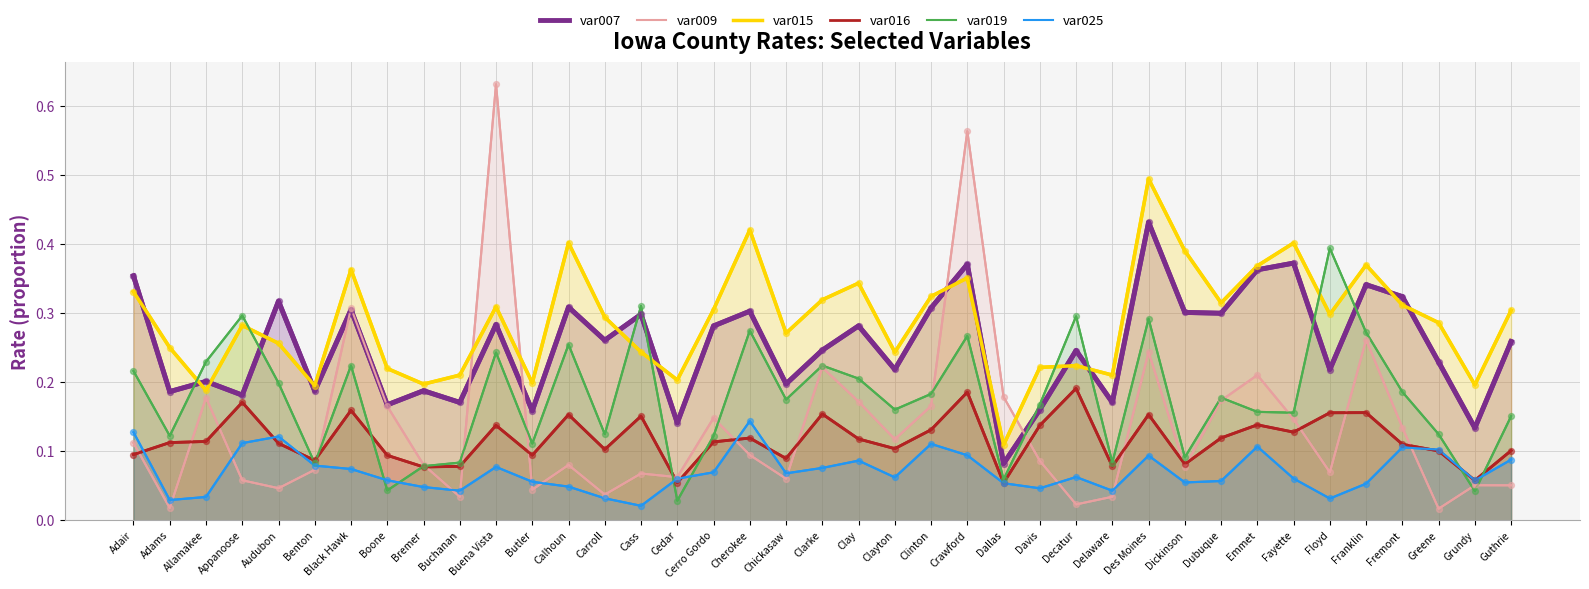

Which series has the widest spread of Y values?

var009